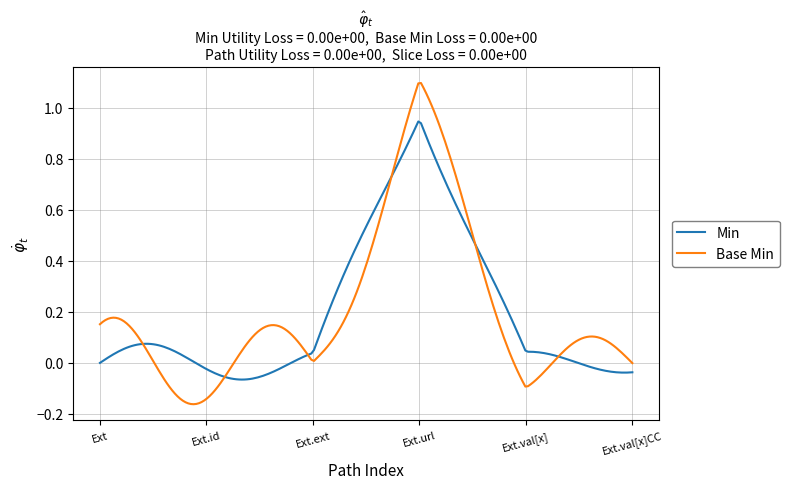

How many lines are shown in the chart?

2